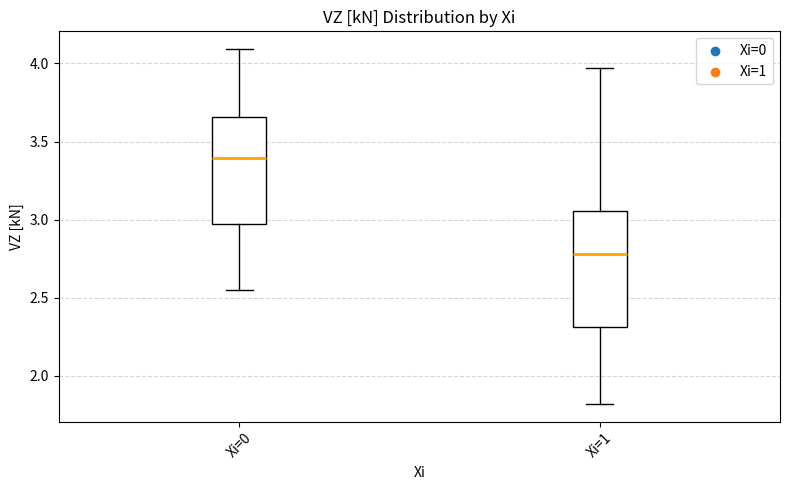

Reading left to right, transcribe this box plot: for each box, give where its median line is, the range the box spans, and where its two whiskers end, as read against the y-axis. The values are not printed on the chart, so give them approximately, as read against the axis.

Xi=0: median 3.40, box 2.95 to 3.65, whiskers 2.55 to 4.10
Xi=1: median 2.80, box 2.30 to 3.05, whiskers 1.80 to 3.95